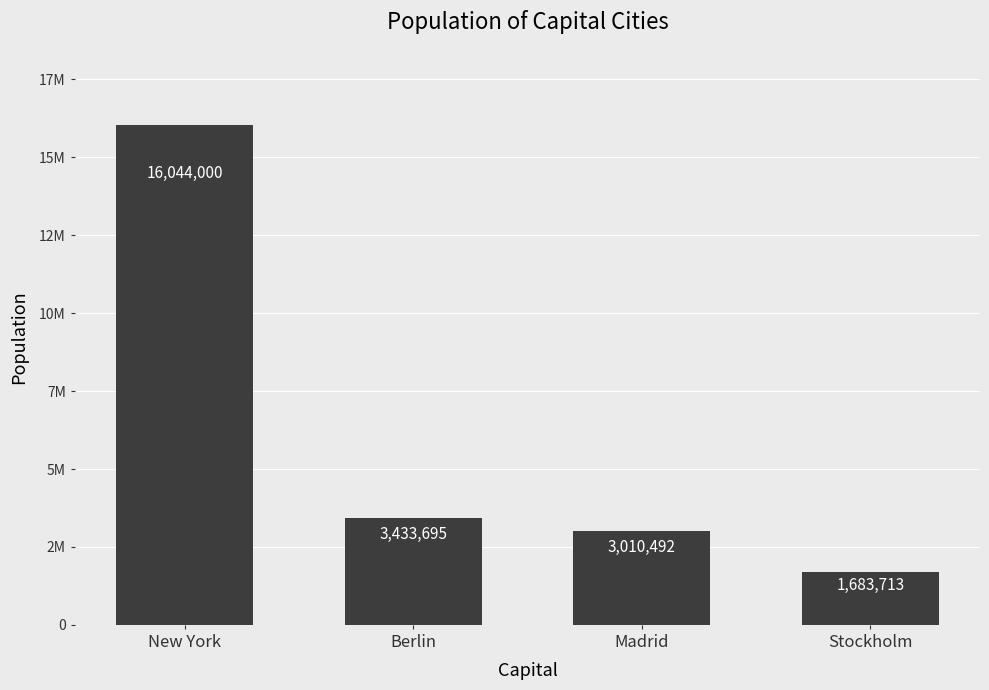

Where is the data nearest to the value 8863856?

Berlin